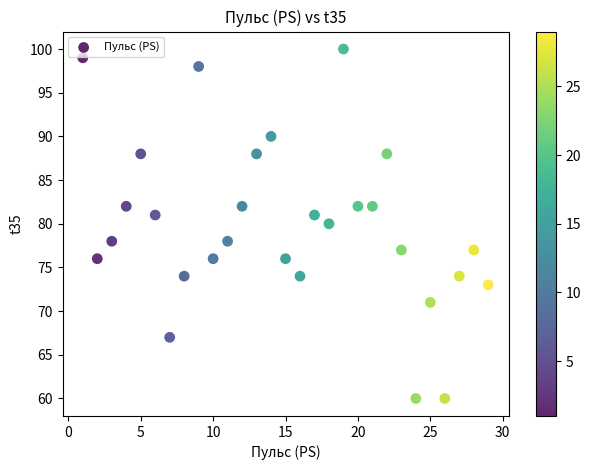

What is the range of Y values (max minus min)?

40